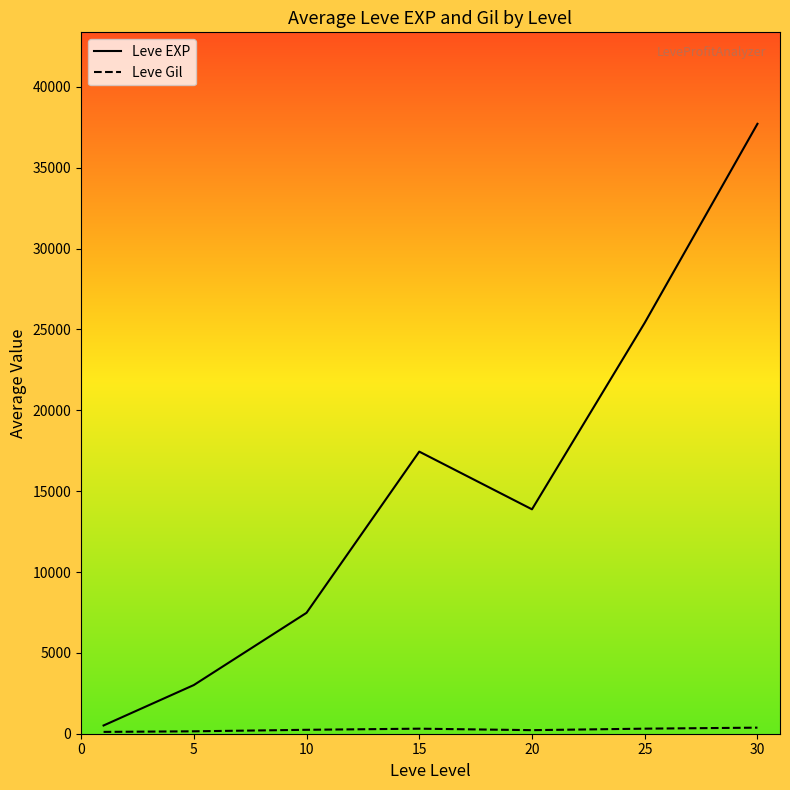

What are all the series names shown in the legend?

Leve EXP, Leve Gil